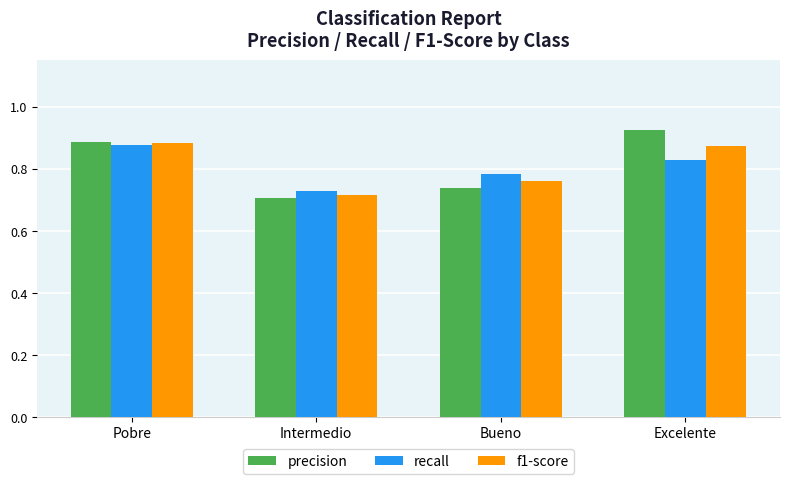

At which label is precision closest to 0?

Intermedio